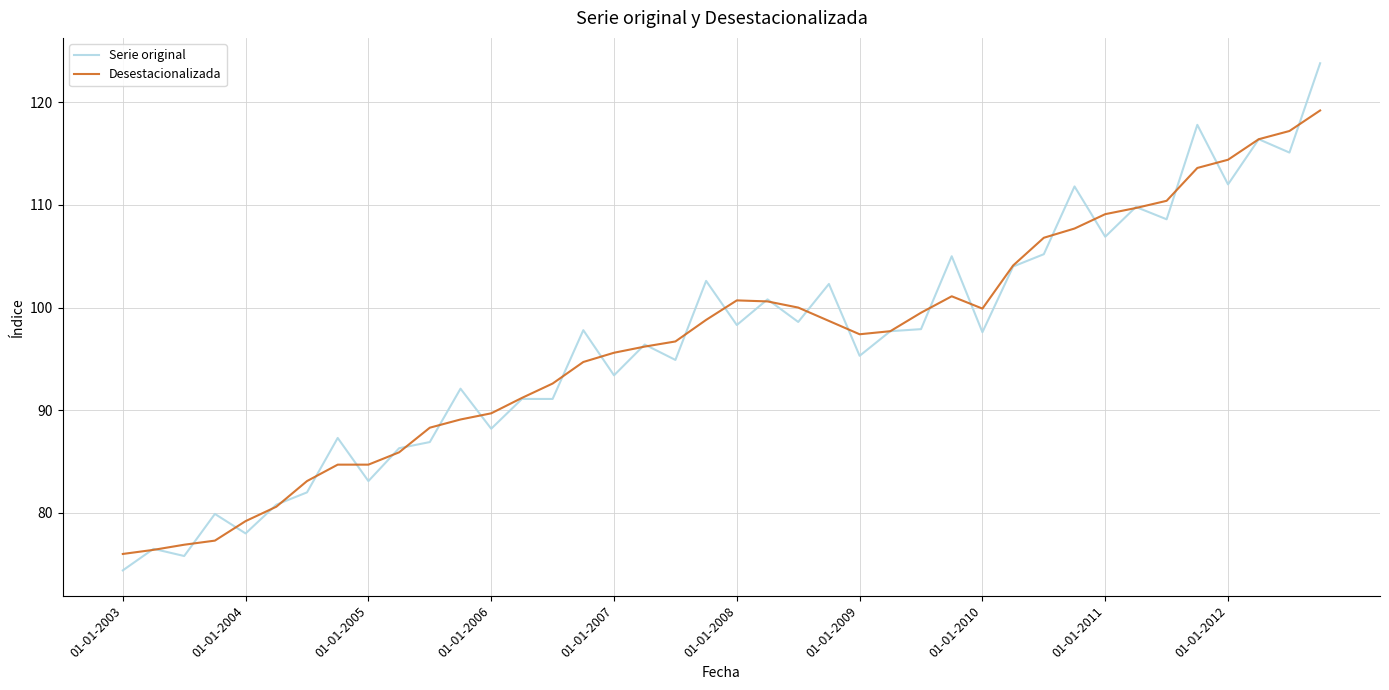

What is the difference between the second highest and second lowest values in the Serie original series?

42.0